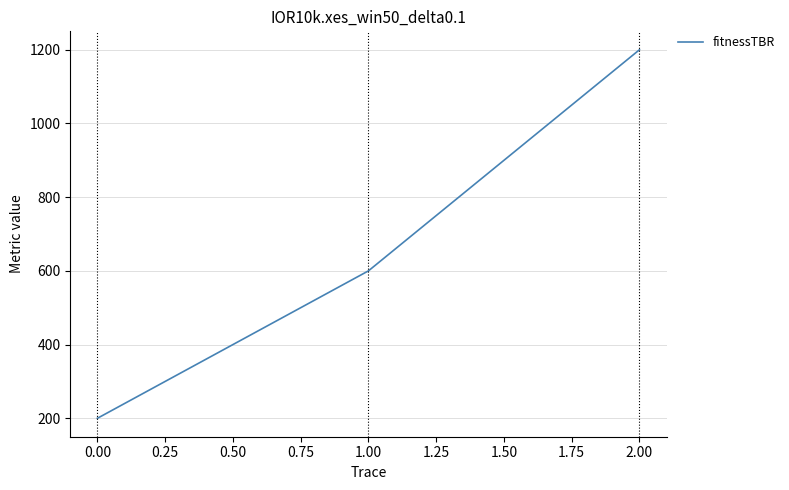

What is the ratio of the value at 2.00 to the value at 0.00?

6.0